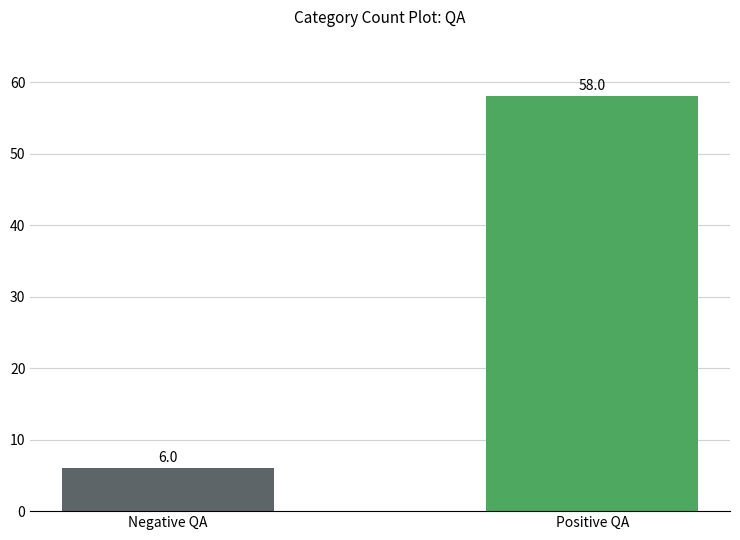

How many bars are there in total?

2